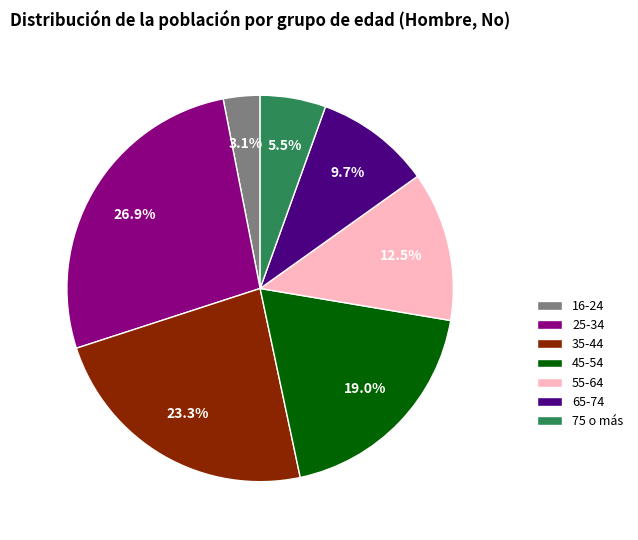

To the nearest percent, what is the difference between the 75 o más and 35-44 slice percentages?

18%